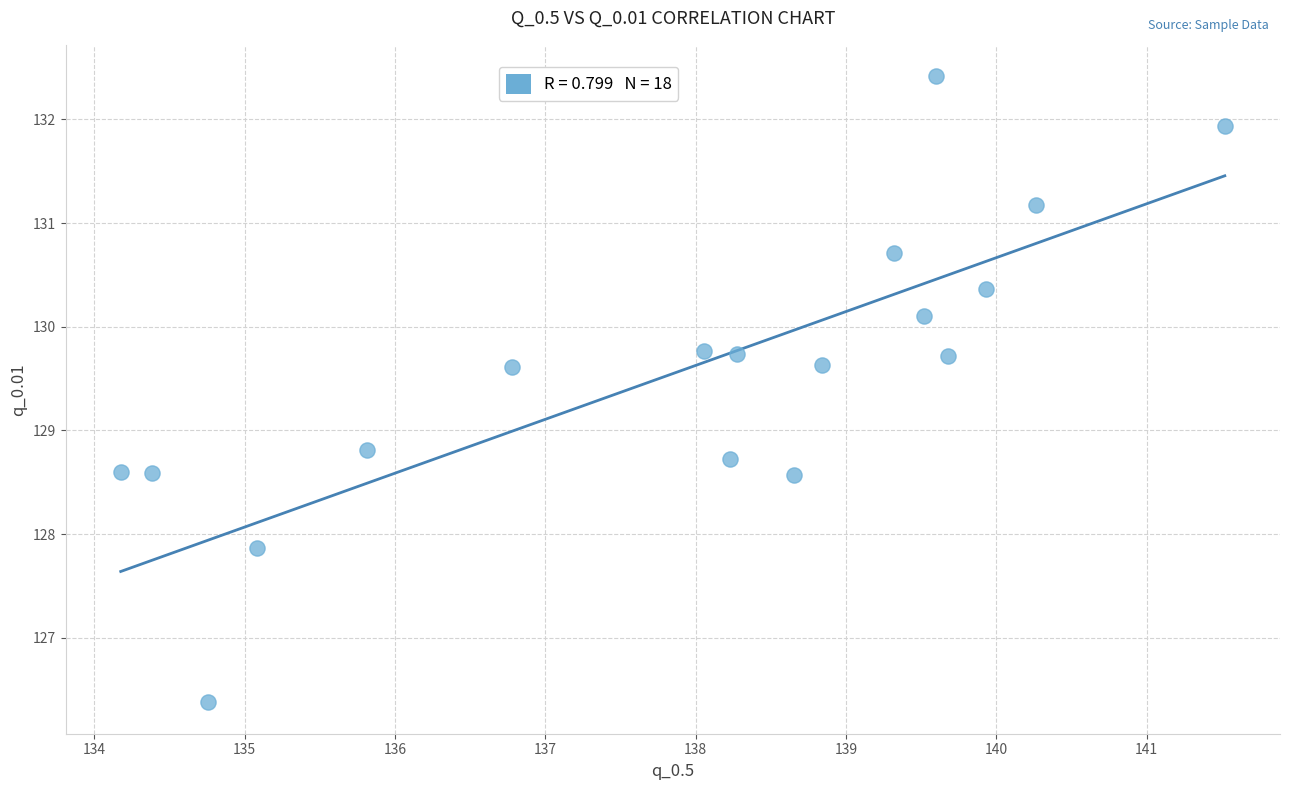

What is the range of X values (max minus min)?

7.3